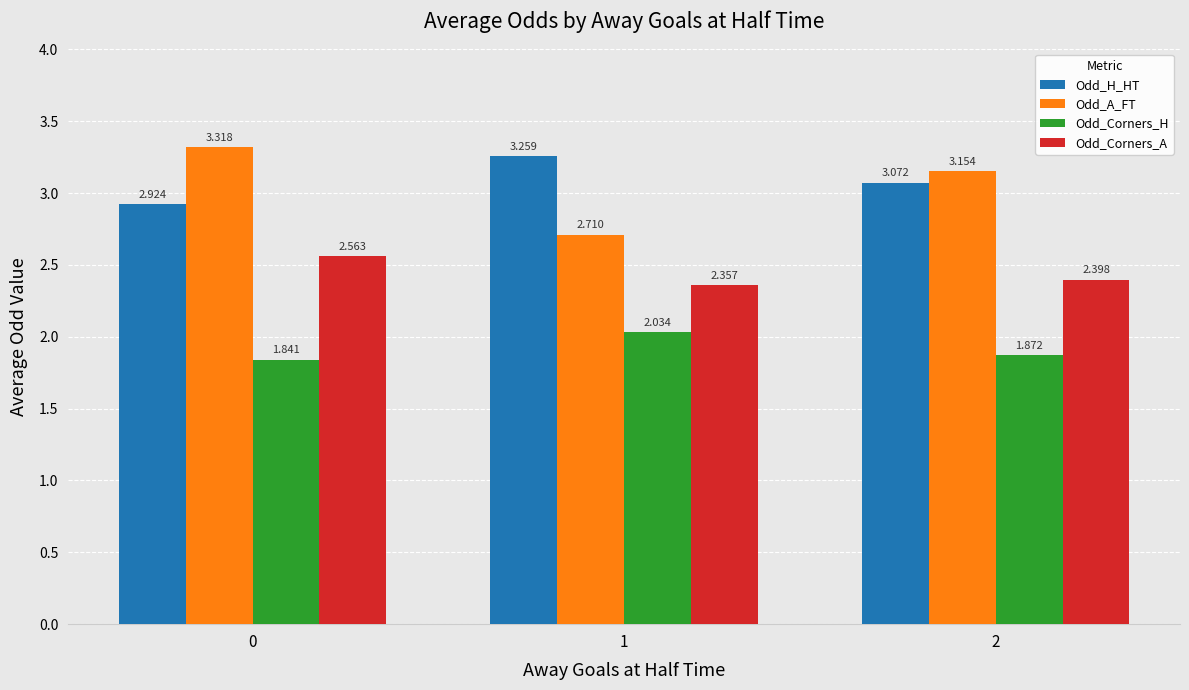

Which series changed the most between 0 and 1?

Odd_A_FT